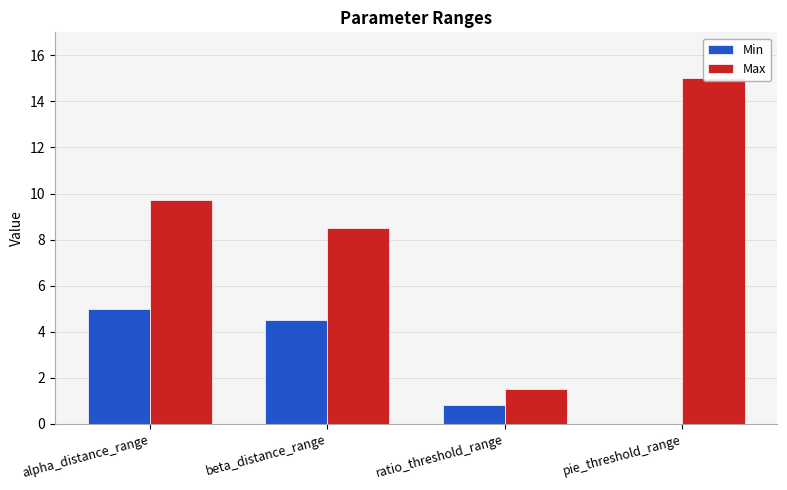

Reading right to left, list all the values displayed in this chart.

Min: 0.0	0.8	4.5	5.0
Max: 15.0	1.5	8.5	9.7